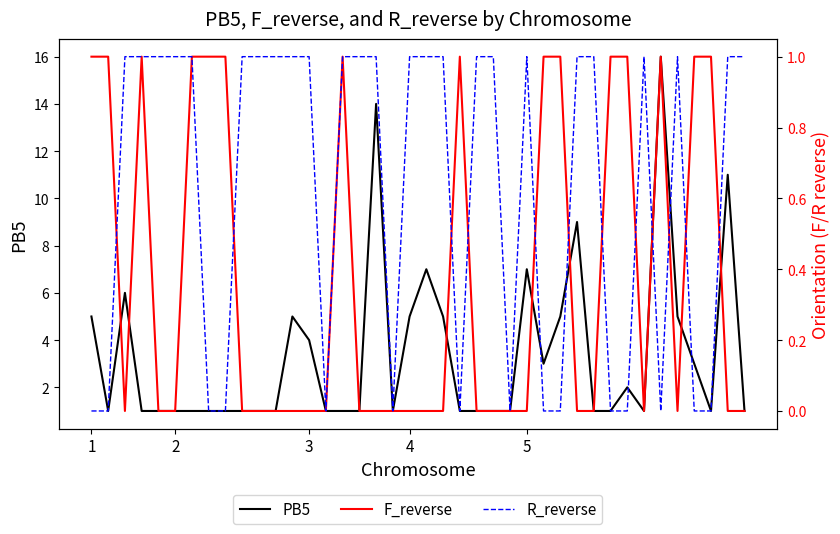

True or false: R_reverse and PB5 intersect in this chart.

False